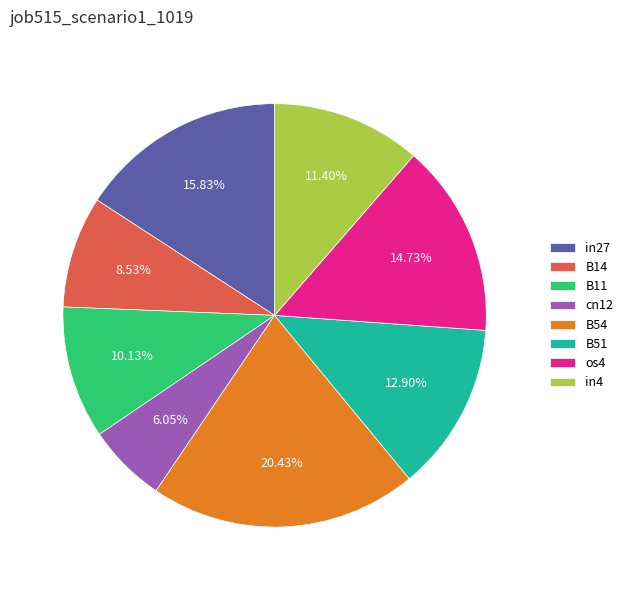

The B51 slice represents 13% of the pie. True or false?

True